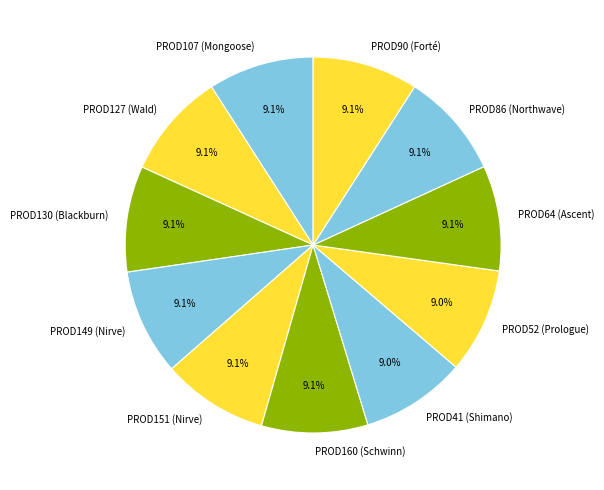

Approximately how many times larger is the value at PROD41 (Shimano) compared to PROD86 (Northwave)?

1.0